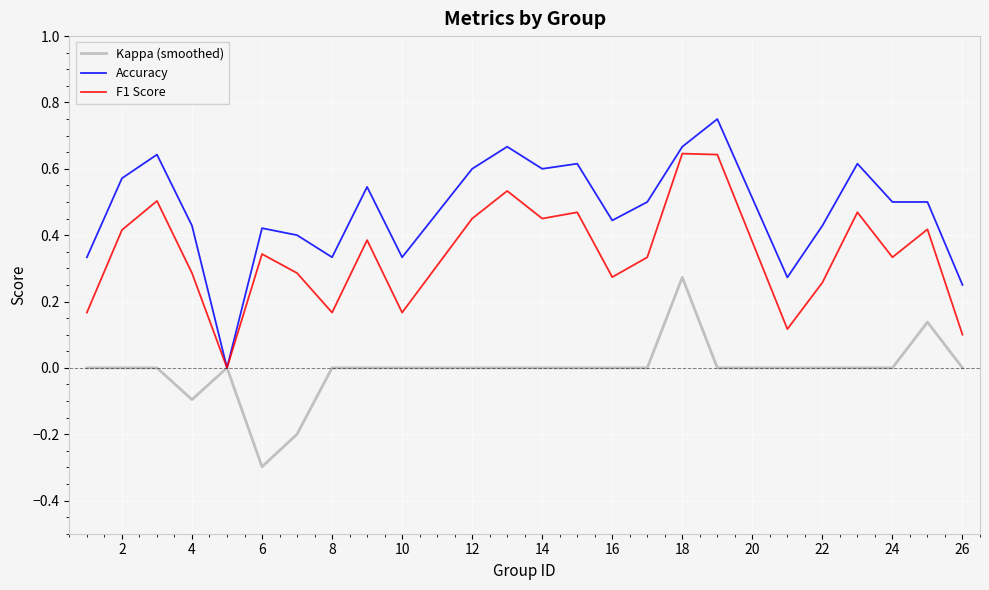

Does the chart display data point markers on the line(s)?

No